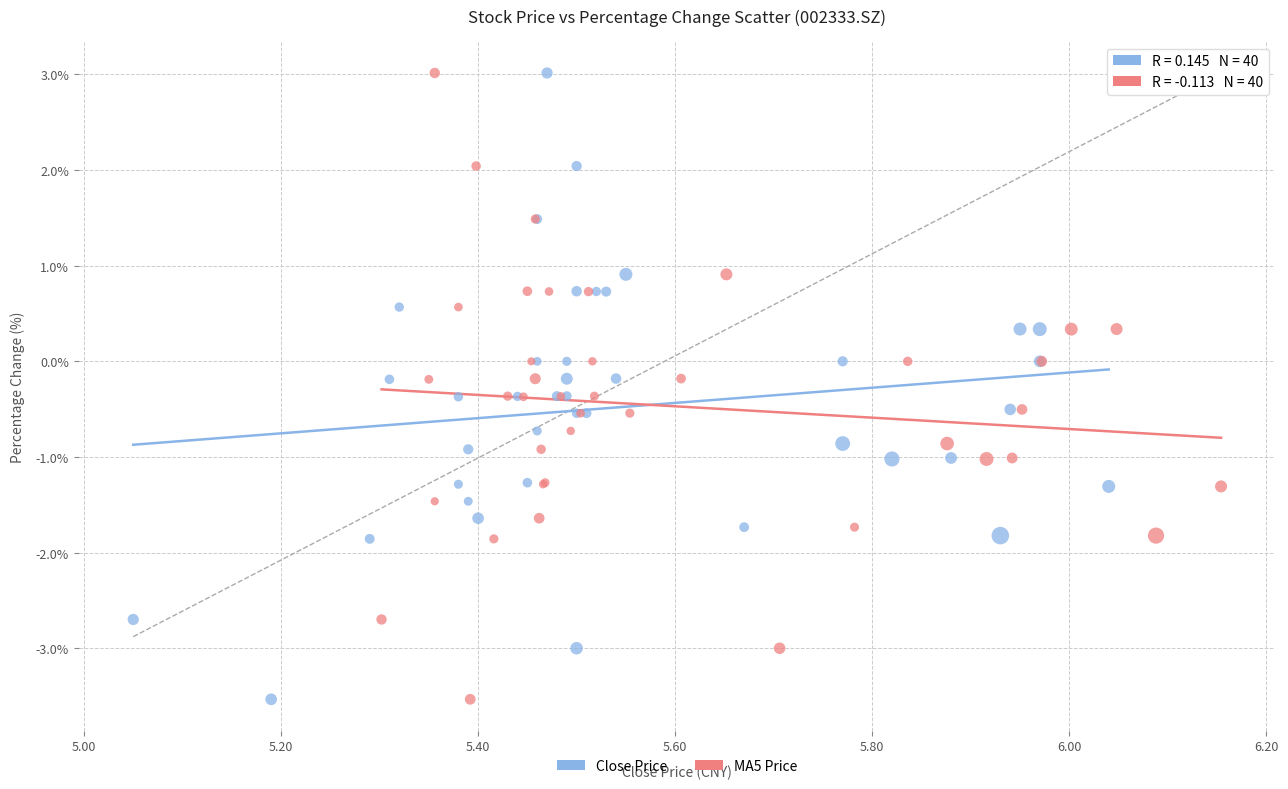

What are all the series names shown in the legend?

Close Price, MA5 Price